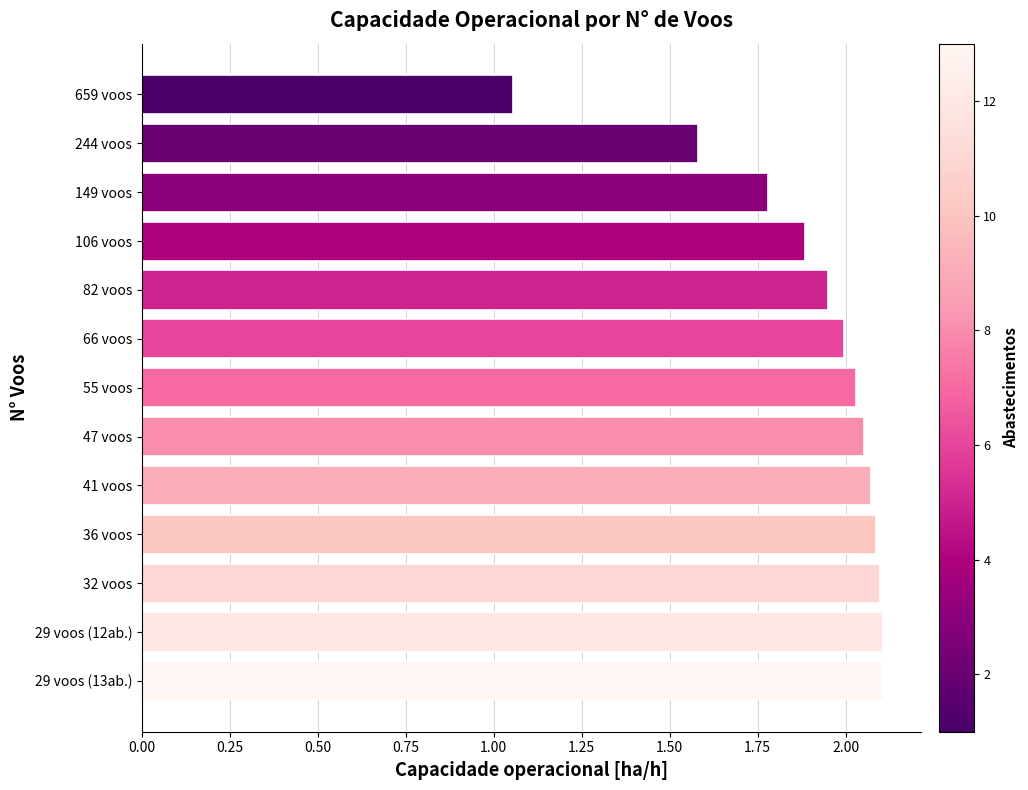

How many categories are shown in the chart?

13